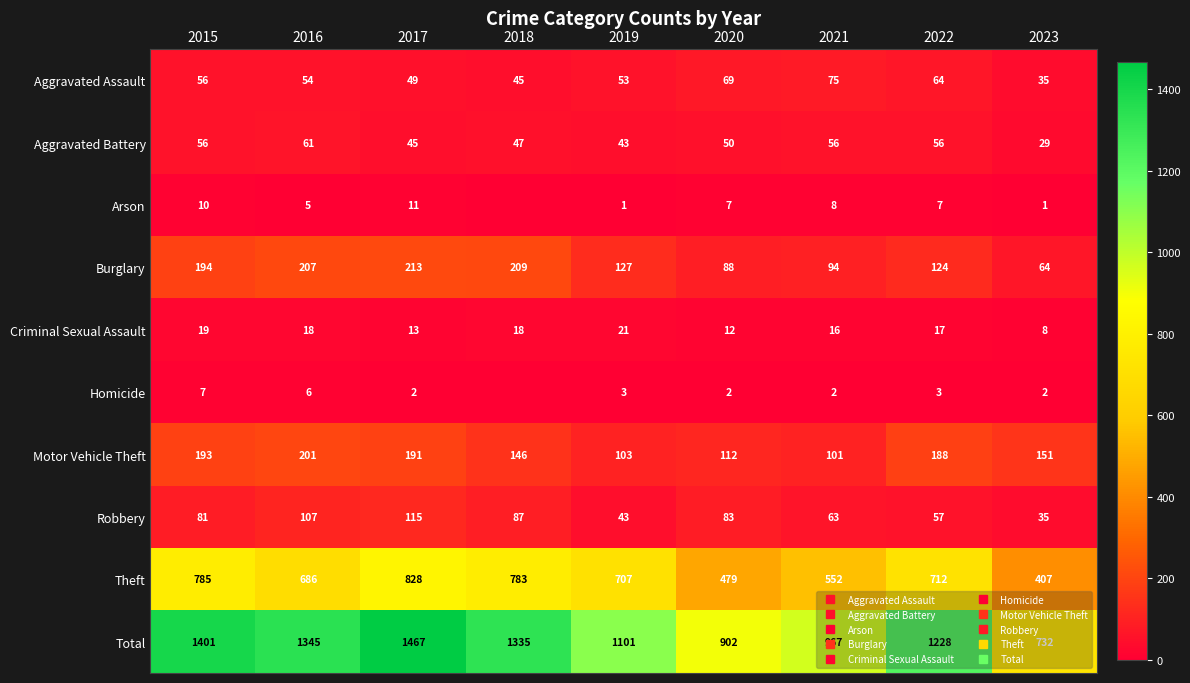

The value of Theft at 2019 is 707. True or false?

True